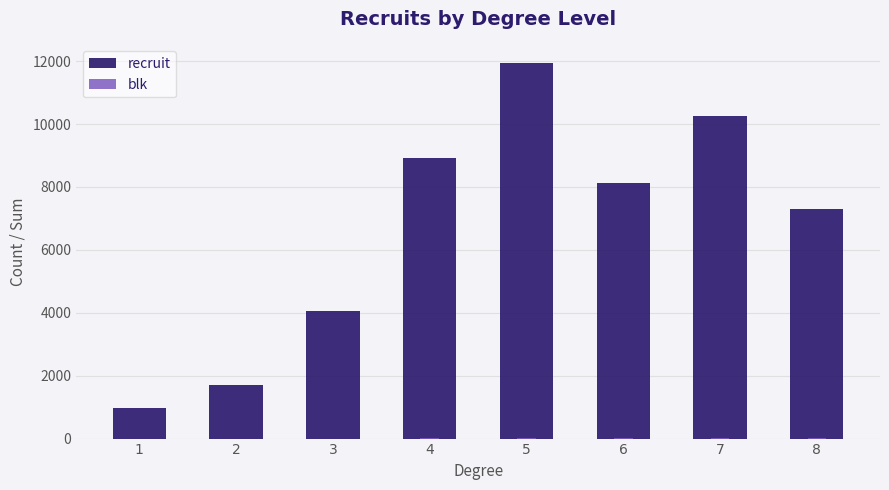

List the labels in order of recruit value, largest first.

5, 7, 4, 6, 8, 3, 2, 1